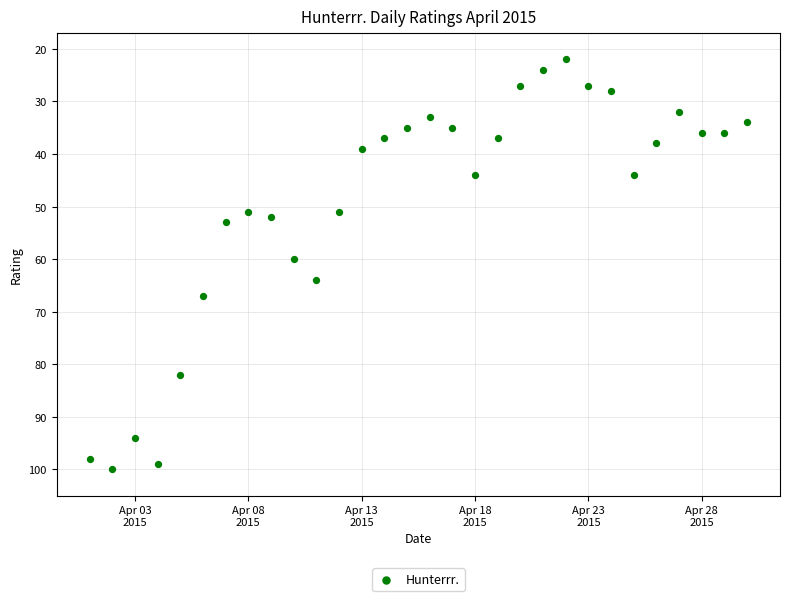

What is the range of Y values (max minus min)?

78